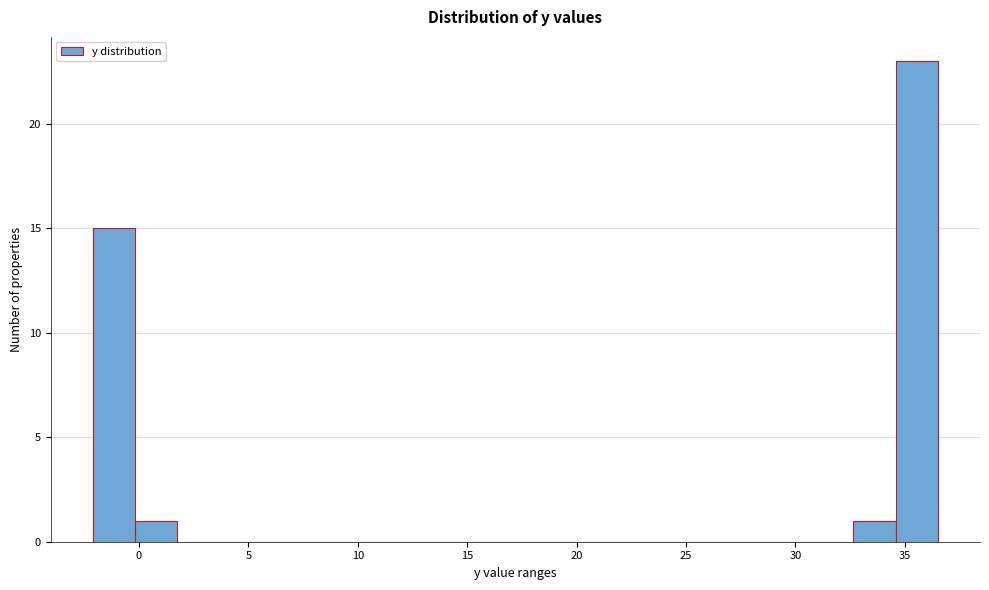

Around what value on the x-axis is the tallest bar? Give the approximate position of its centre, as read against the axis.

35.5